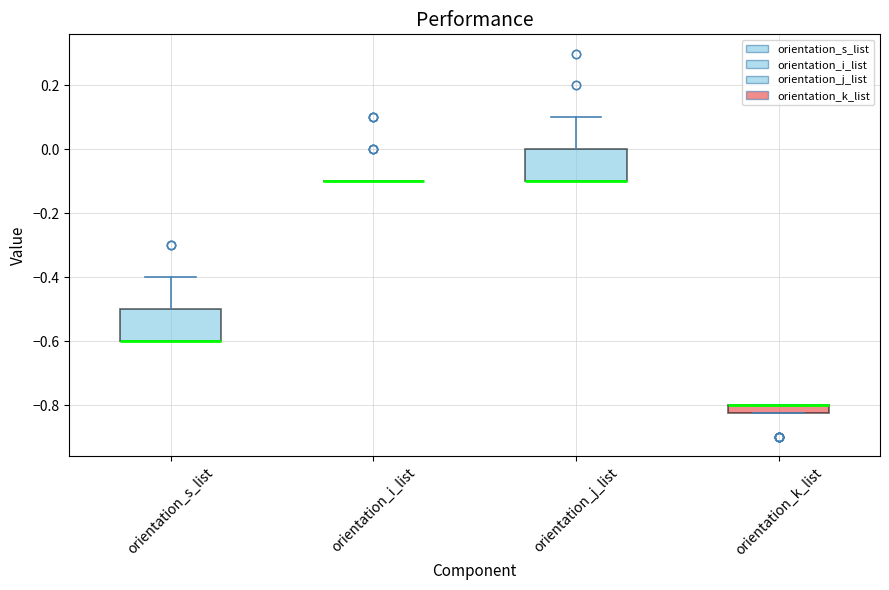

Where does the upper whisker of the box for orientation_j_list end on the y-axis? The values are not printed on the chart, so give them approximately, as read against the axis.

0.10